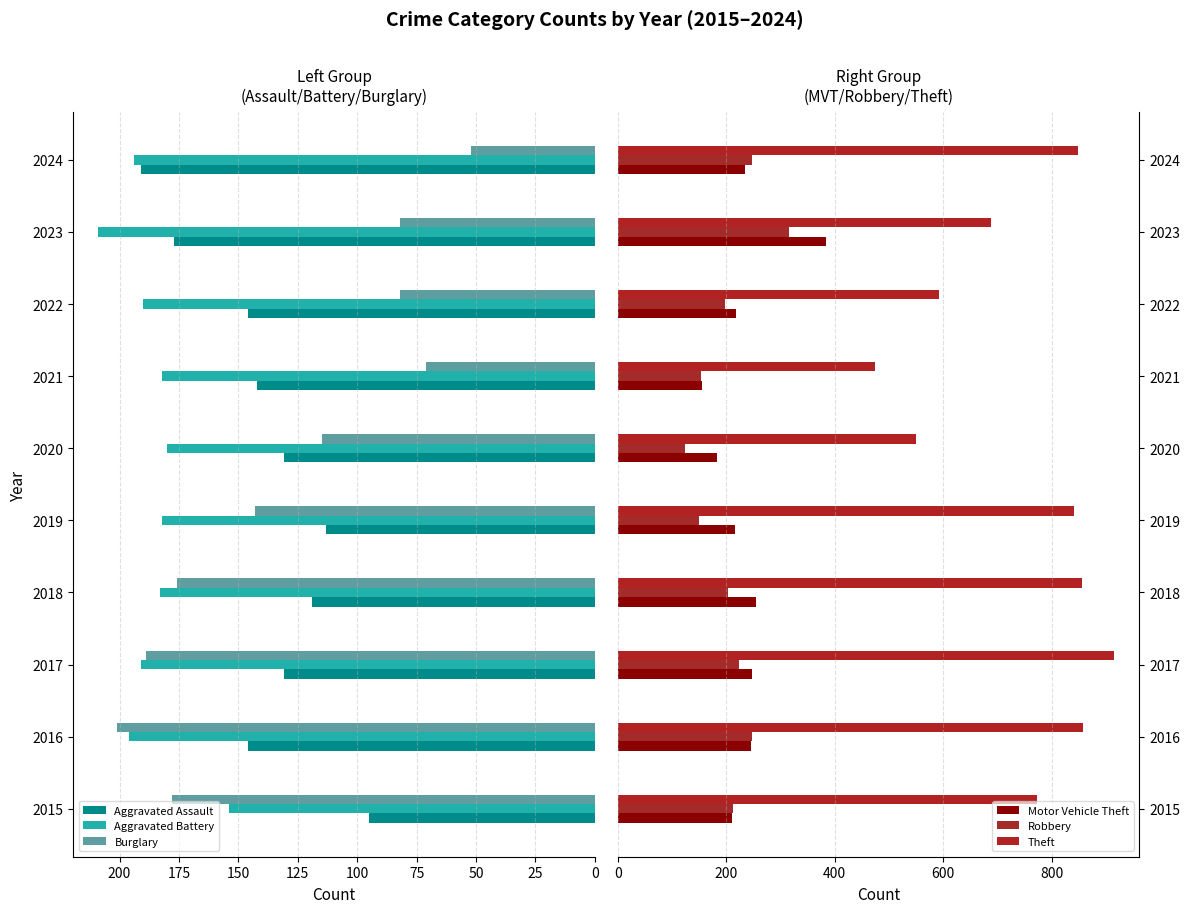

What is the difference between the Burglary values at 2018 and 2024?

124